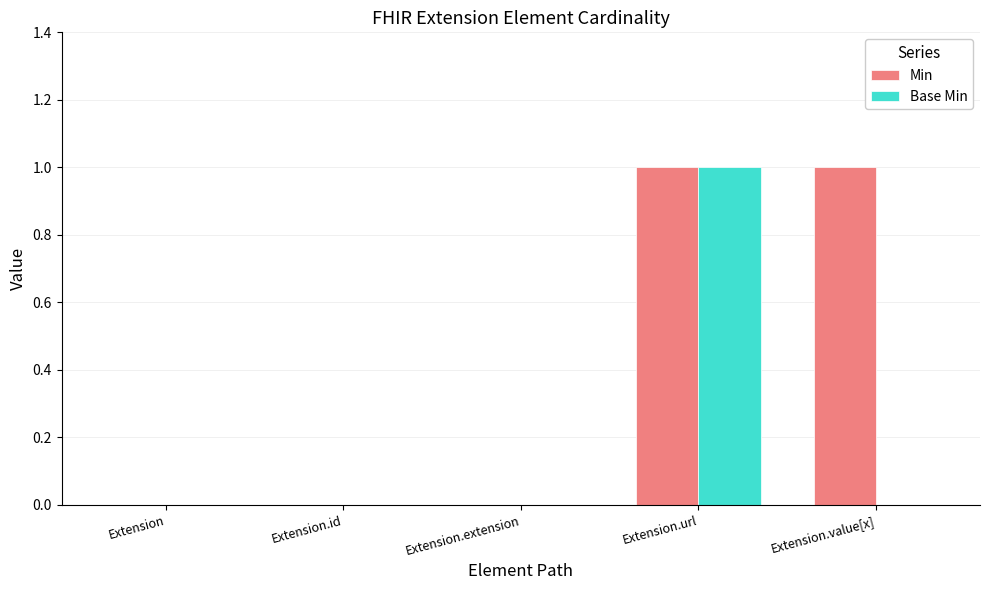

Which series has the largest total across all categories?

Min